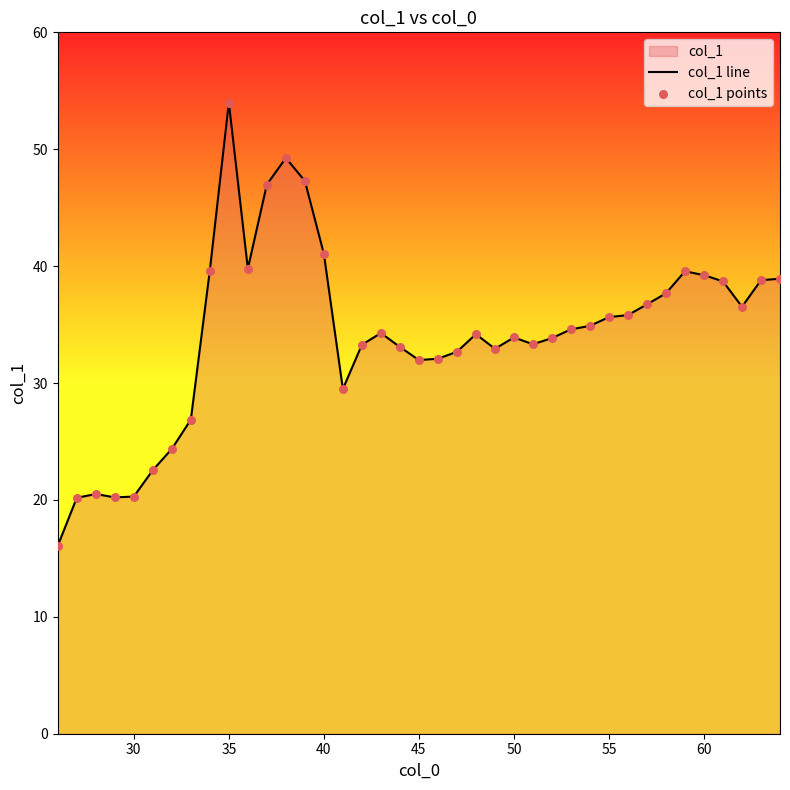

What is the difference between the maximum and minimum values?

37.9